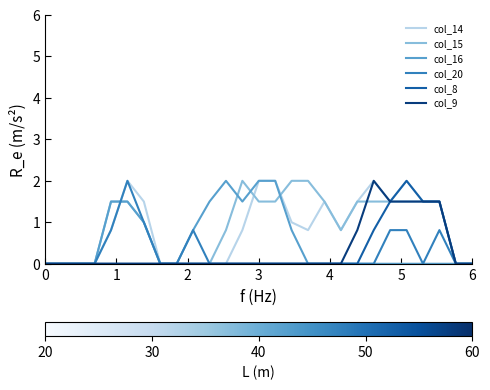

What are all the series names shown in the legend?

col_14, col_15, col_16, col_20, col_8, col_9